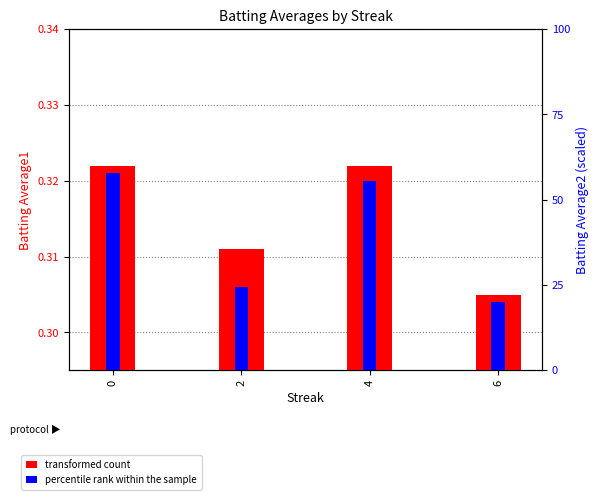

Between 0 and 4, which series saw the biggest shift?

Batting Average2